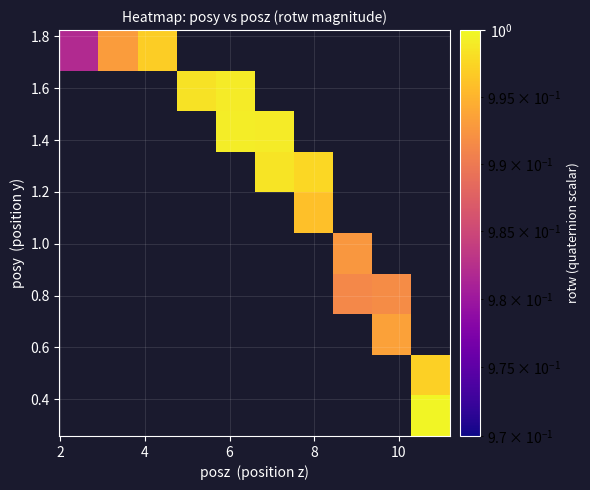

Which has a higher value, 8 or 9?

9